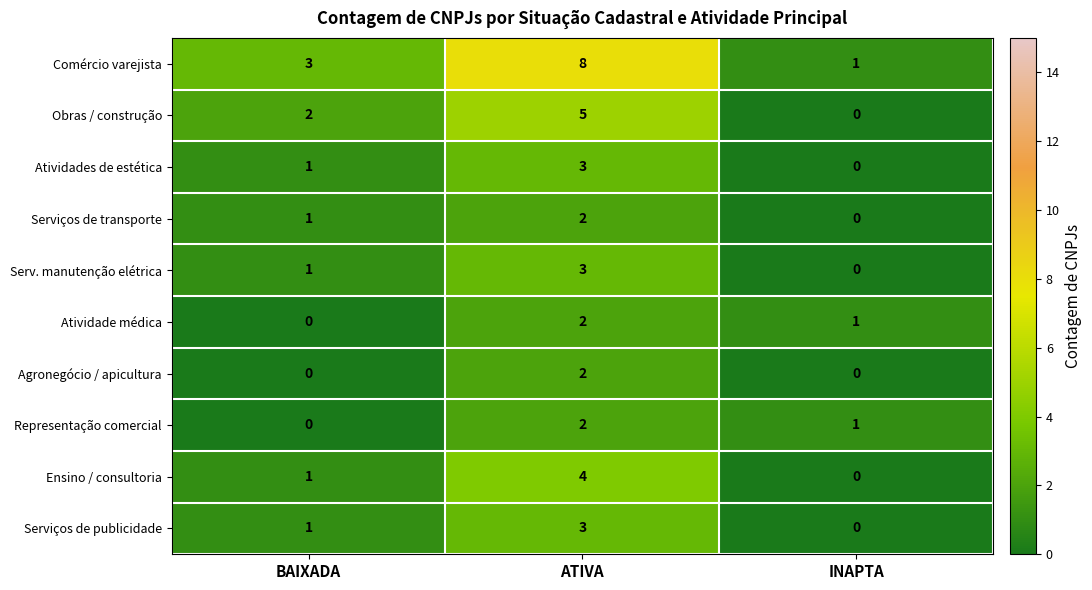

Is the value of Serviços de transporte at INAPTA greater than the value of Obras / construção at ATIVA?

No